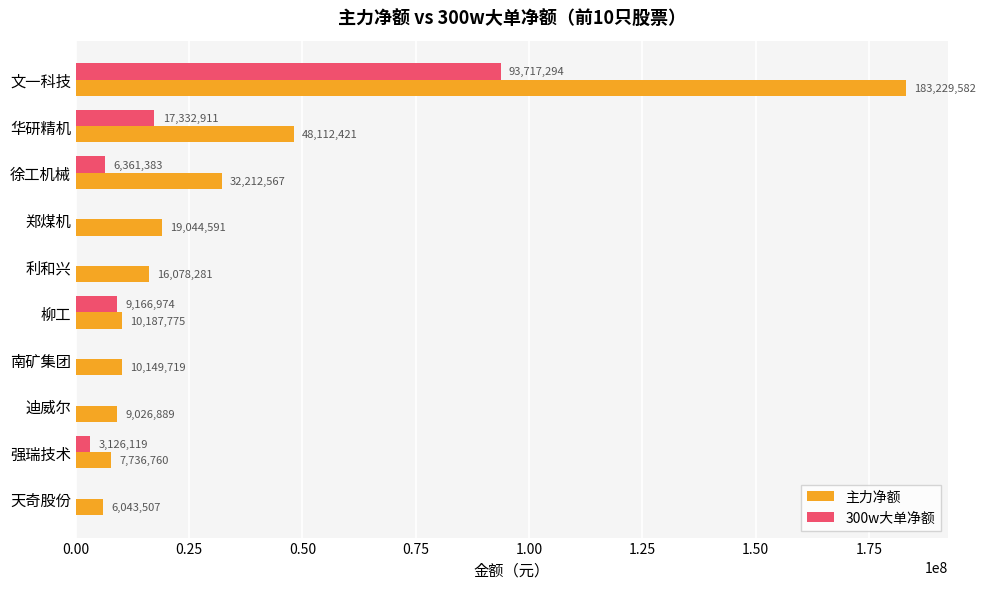

What is the maximum value for 300w大单净额?

93717294